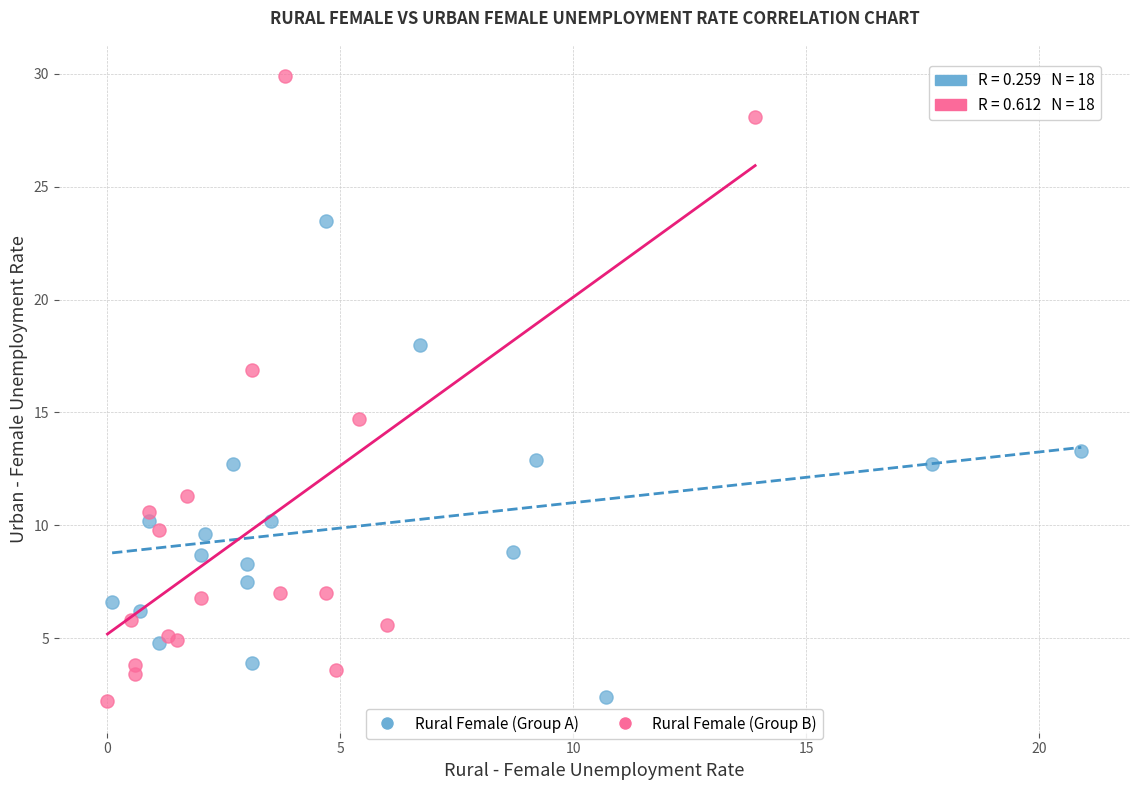

What are all the series names shown in the legend?

Rural Female (Group A), Rural Female (Group B)